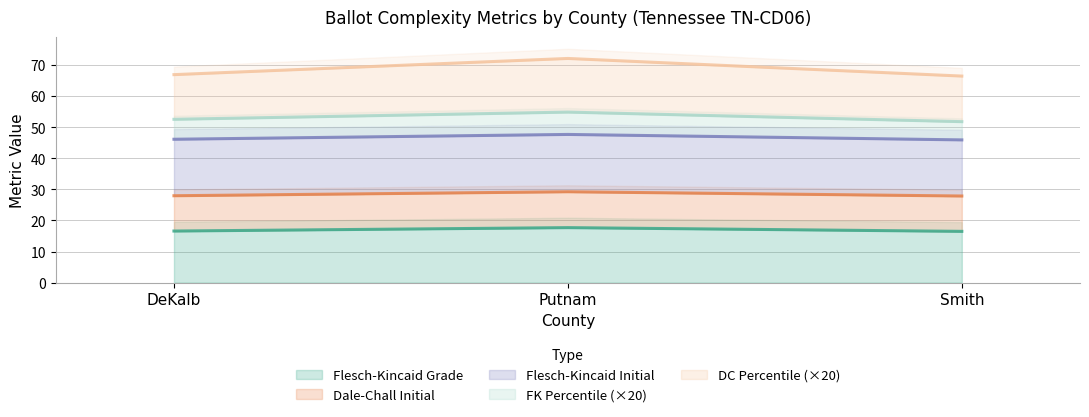

What is the approximate value of Flesch-Kincaid Grade at DeKalb?

16.6